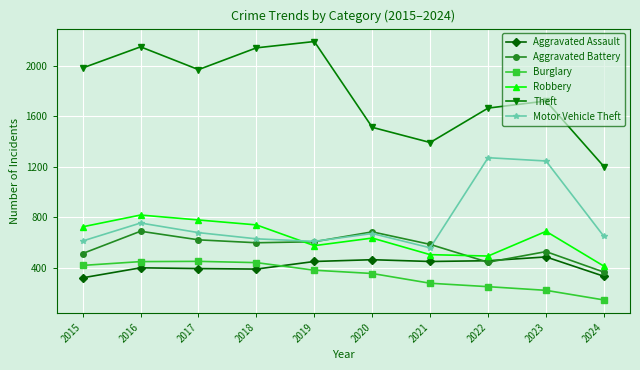

Which series has the largest range (max minus min)?

Theft